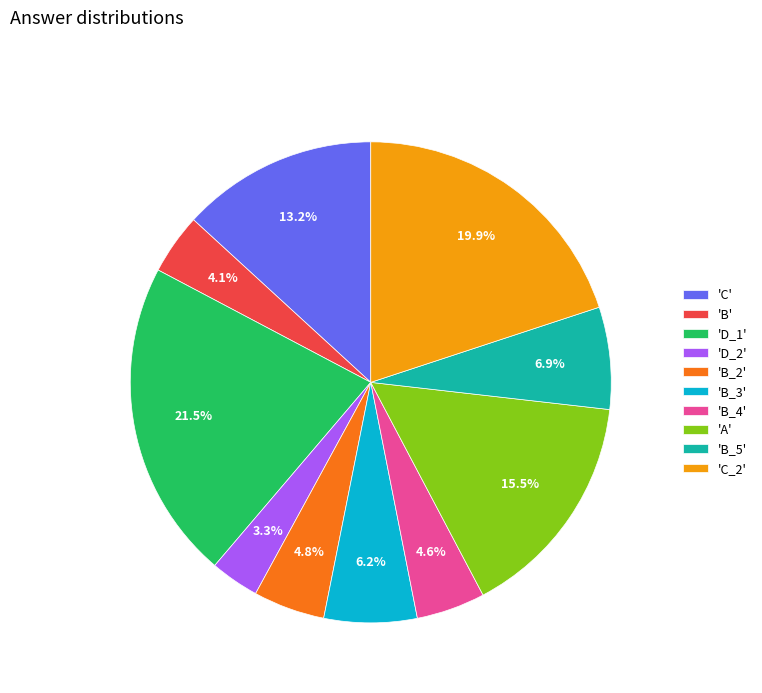

What percentage do 'D_2' and 'B_2' together represent?

8.1%